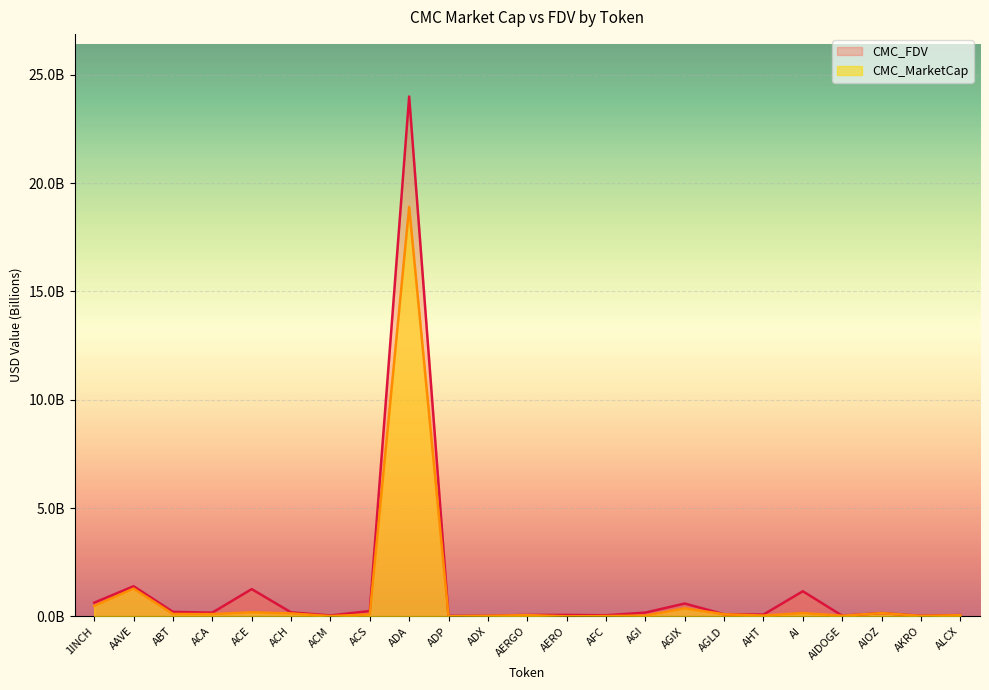

Where is CMC_FDV nearest to the value 12?

AAVE